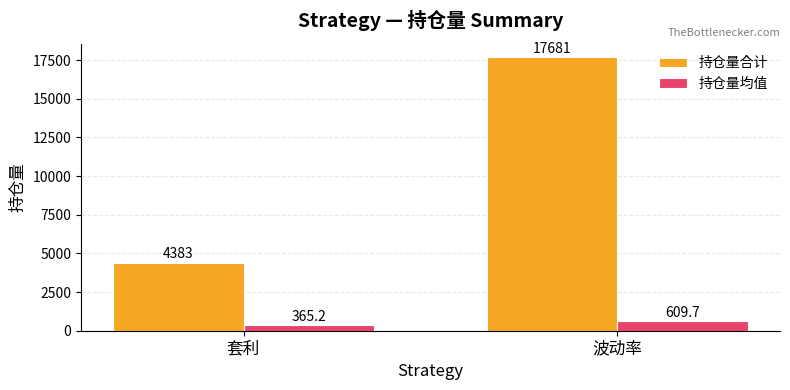

At how many categories does at least one series exceed 12859?

1